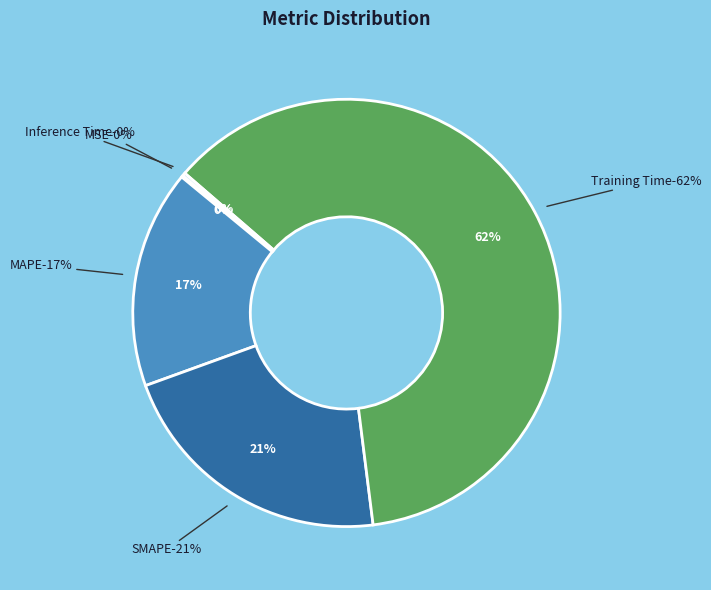

True or false: SMAPE accounts for 21% of the total.

True